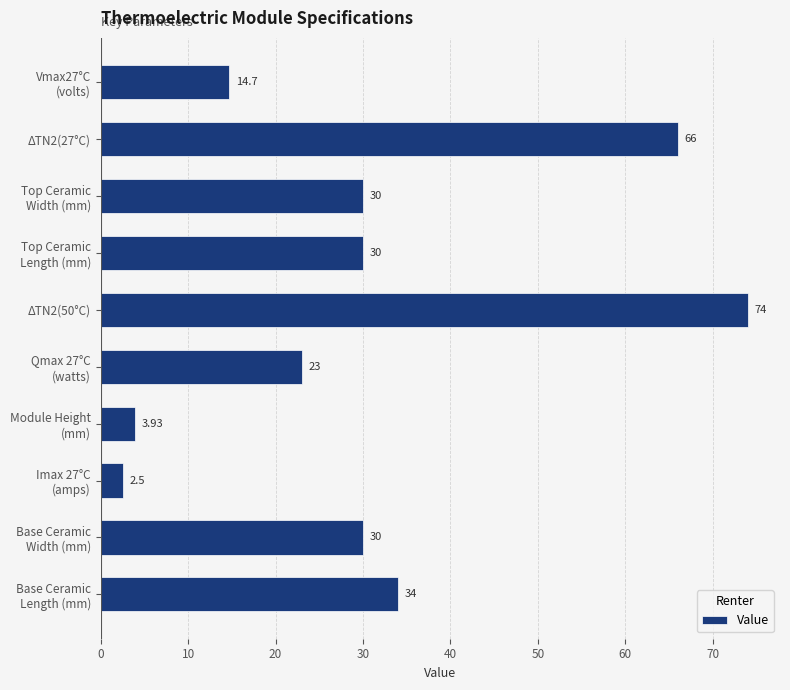

What is the sum of all values?

308.1